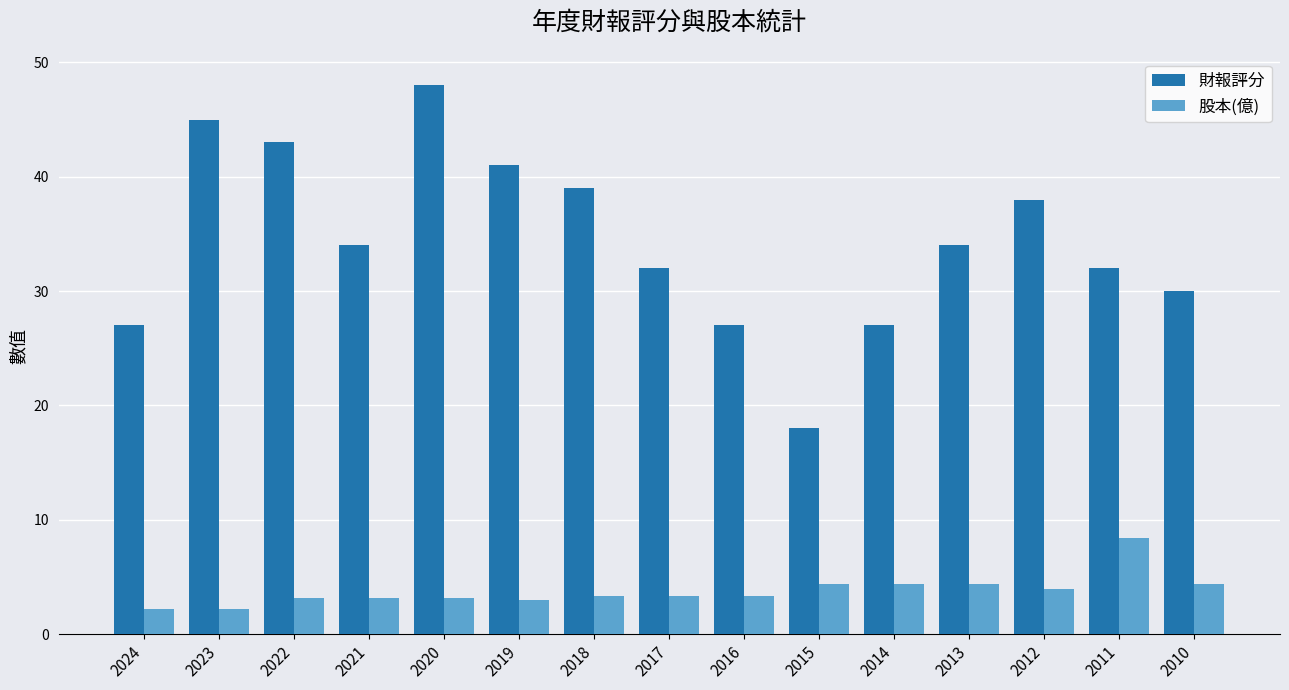

What are all the series names shown in the legend?

財報評分, 股本(億)